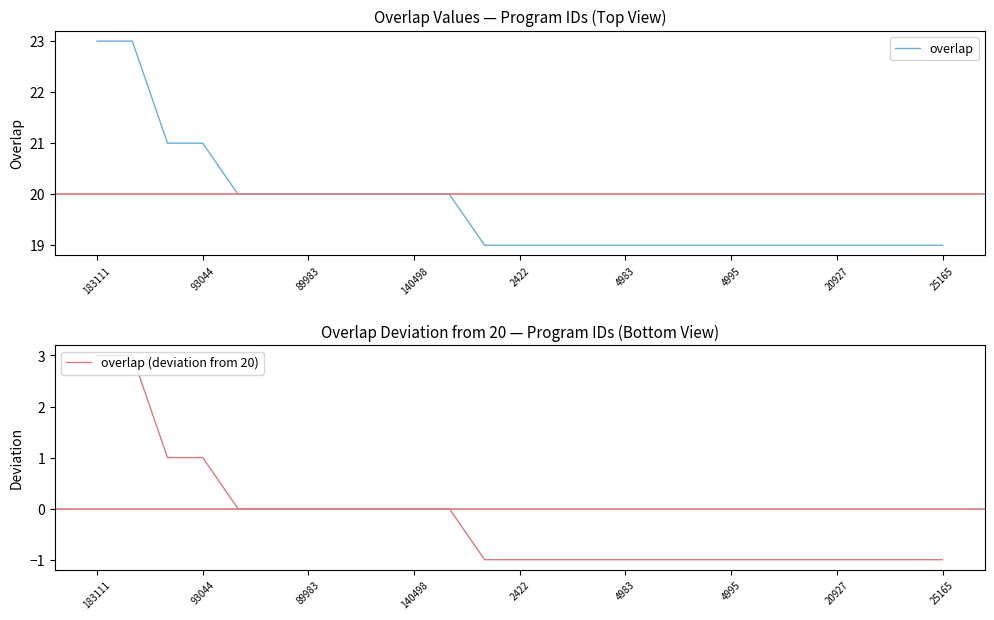

Is it true that overlap equals 27 at 2422?

False